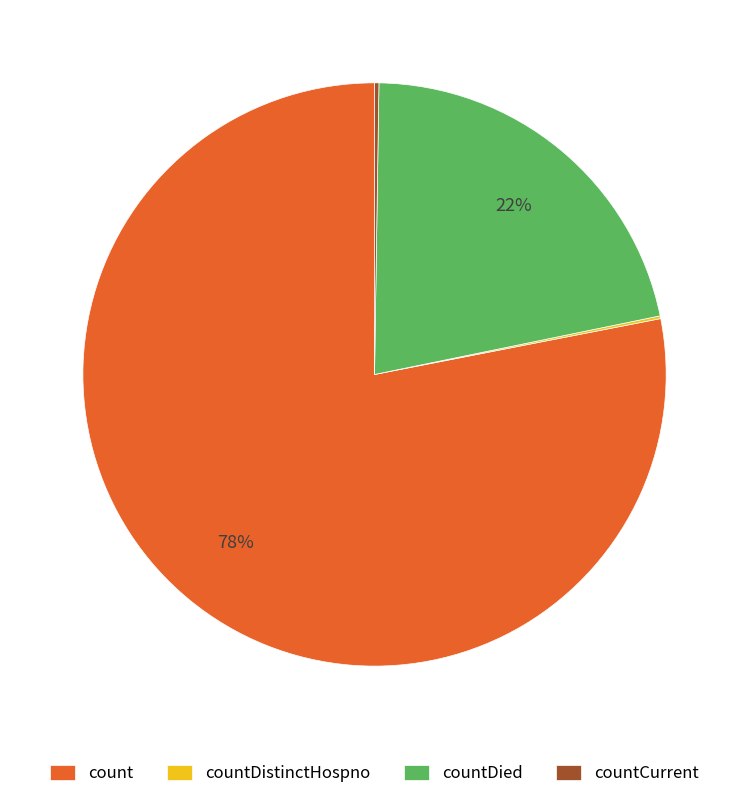

Which slice is the largest?

count